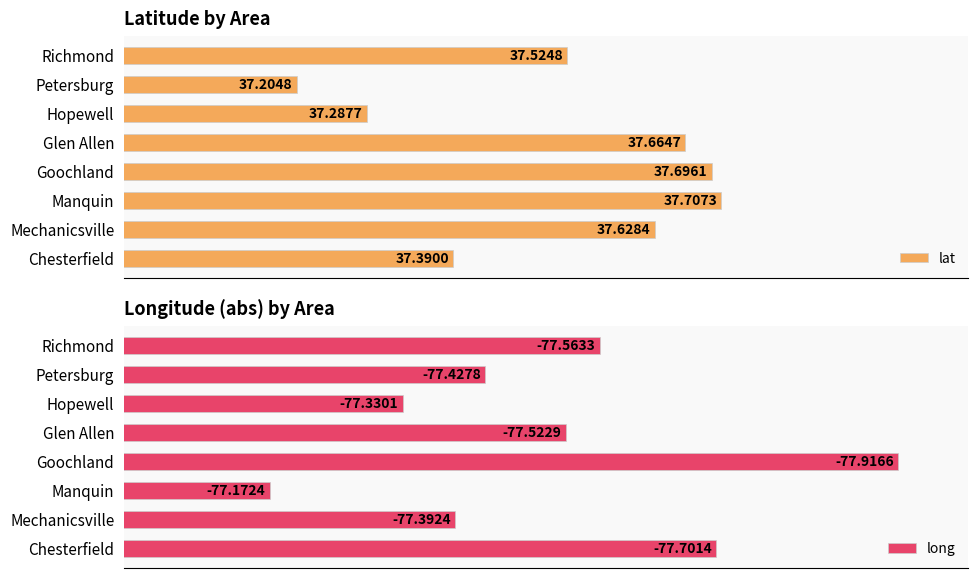

What is the value of the lat bar at the 7th from the left?

37.6